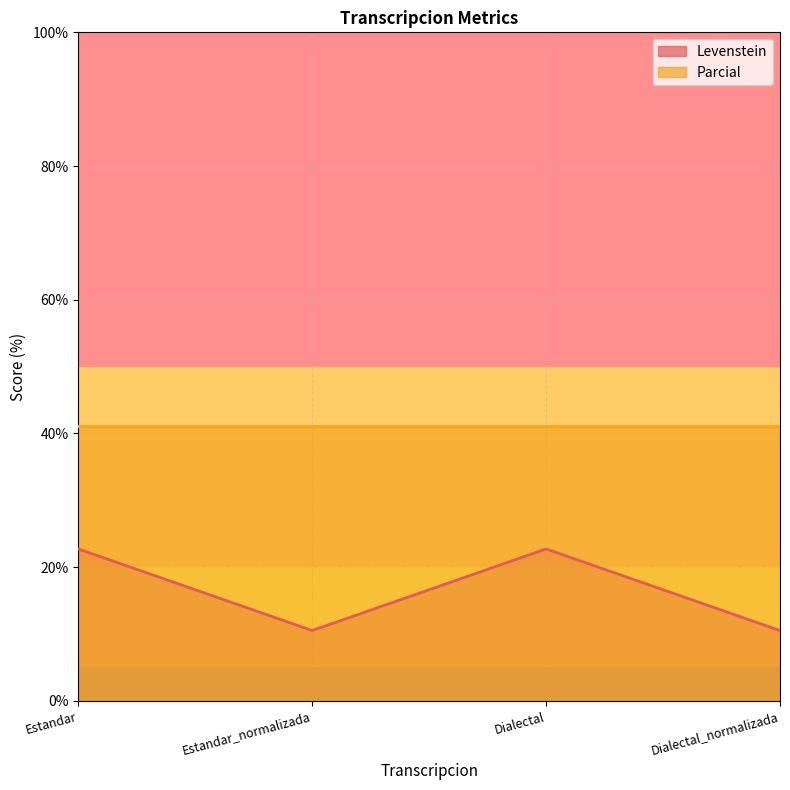

What is the smallest value displayed?

10.5